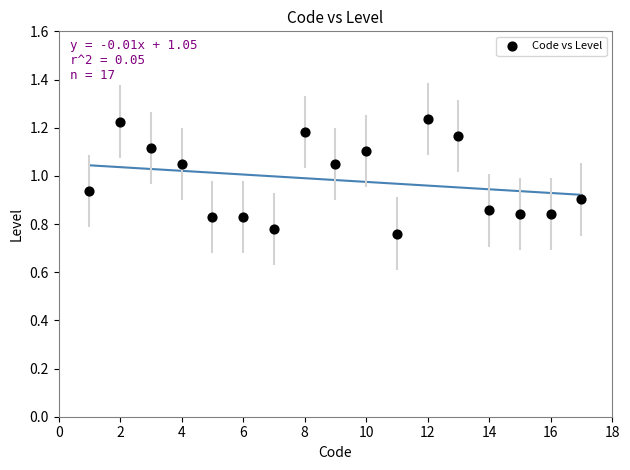

What is the range of X values (max minus min)?

16.0